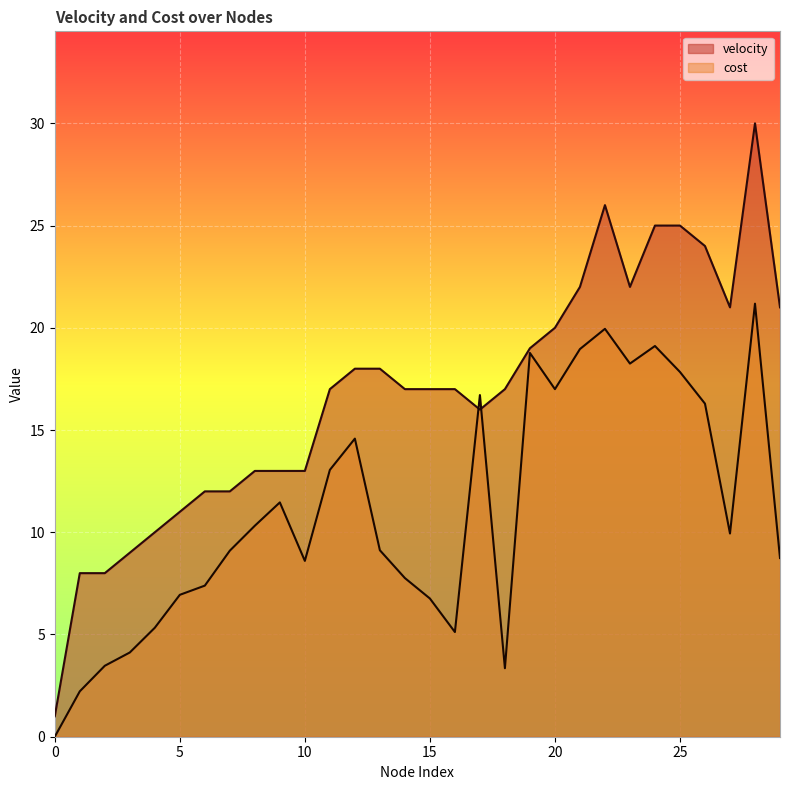

What is the spread (max minus min) of values at 29?

12.3